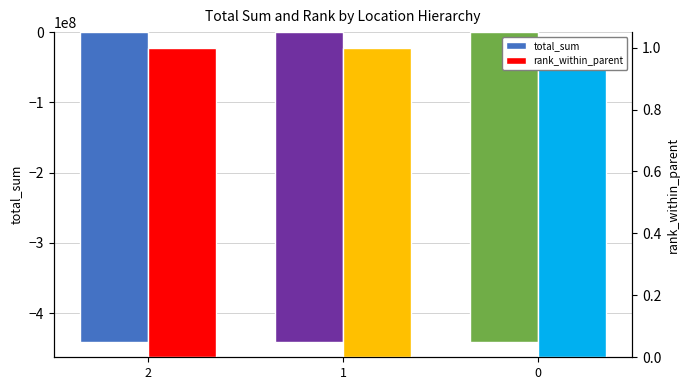

Rank the series by their maximum value, from lowest to highest.

total_sum, rank_within_parent